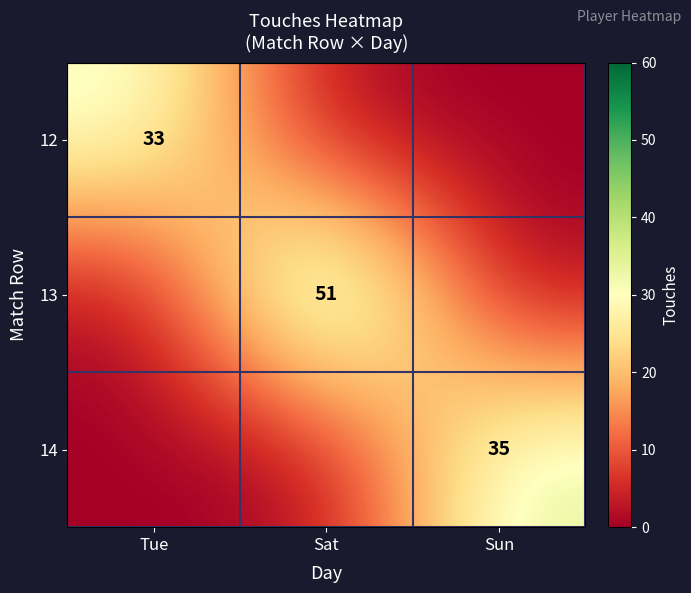

True or false: 14 has a value of 49 at Sun.

False